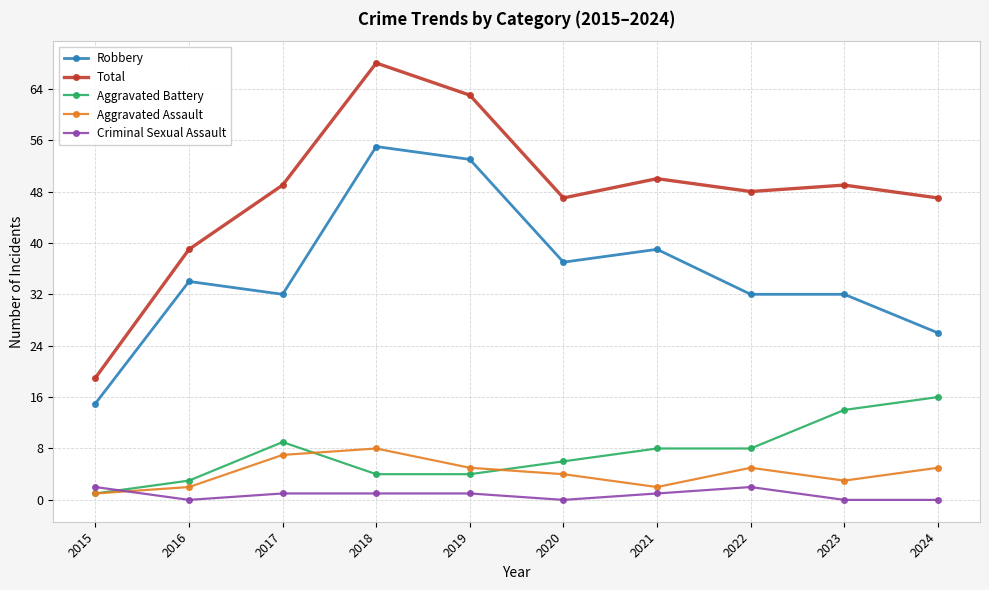

True or false: Robbery and Aggravated Battery intersect in this chart.

False